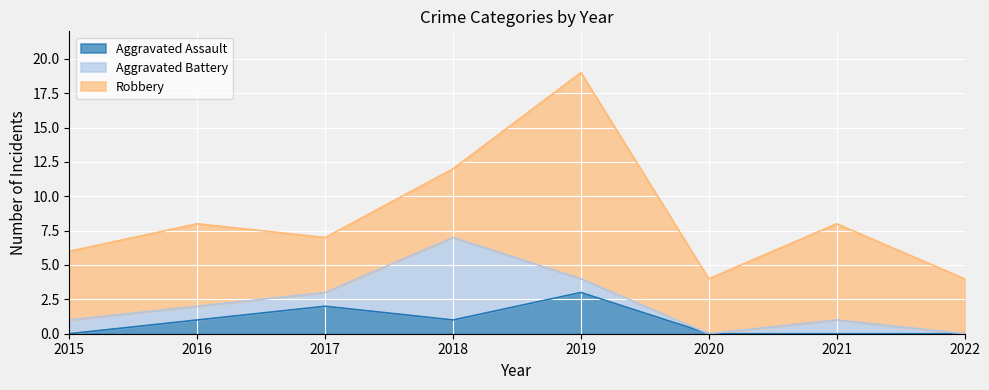

What is the maximum value shown in the chart?

15